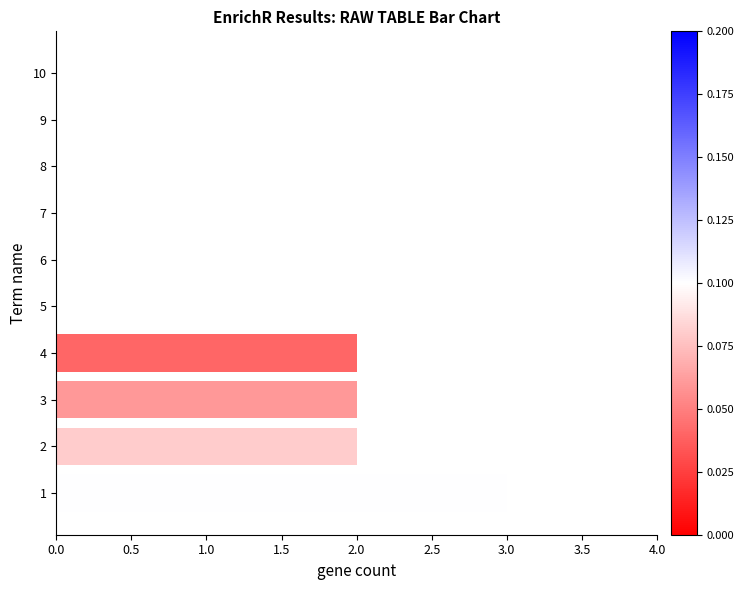

Are the bars grouped side by side (vs. stacked)?

No